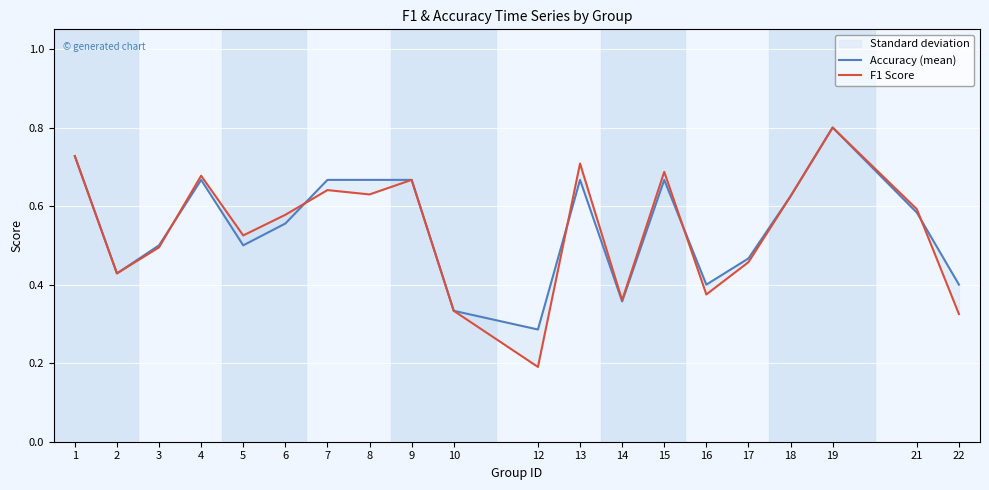

Rank the categories by F1 Score value from highest to lowest.

19, 1, 13, 15, 4, 9, 7, 8, 18, 21, 6, 5, 3, 17, 2, 16, 14, 10, 22, 12